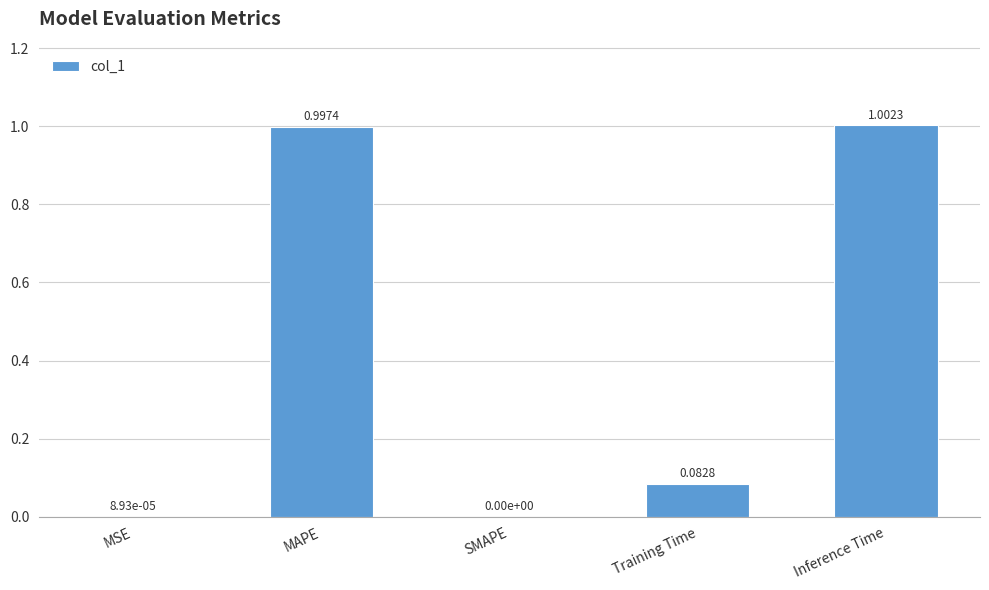

What is the change in value from SMAPE to Inference Time?

+1.0